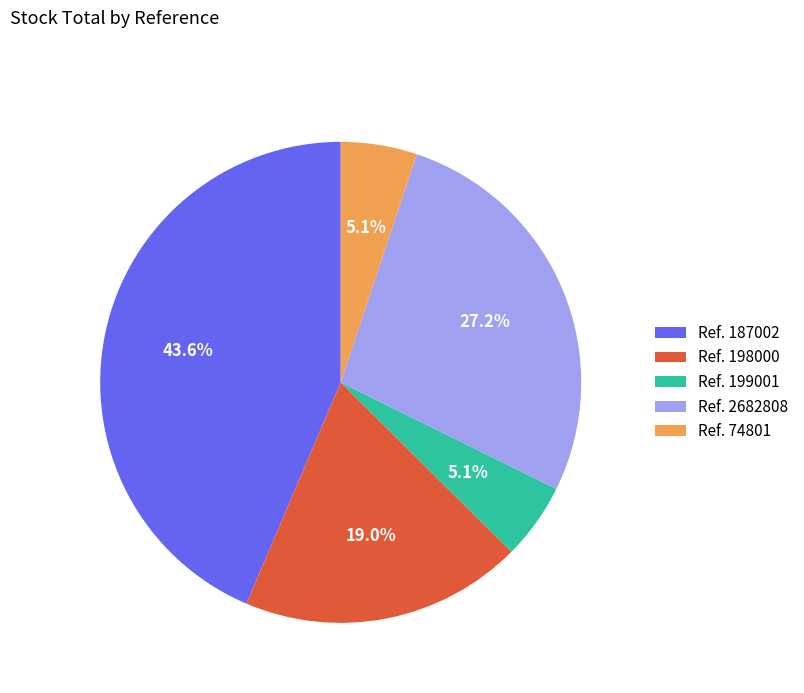

Combined, do Ref. 2682808 and Ref. 199001 account for over 50%?

No